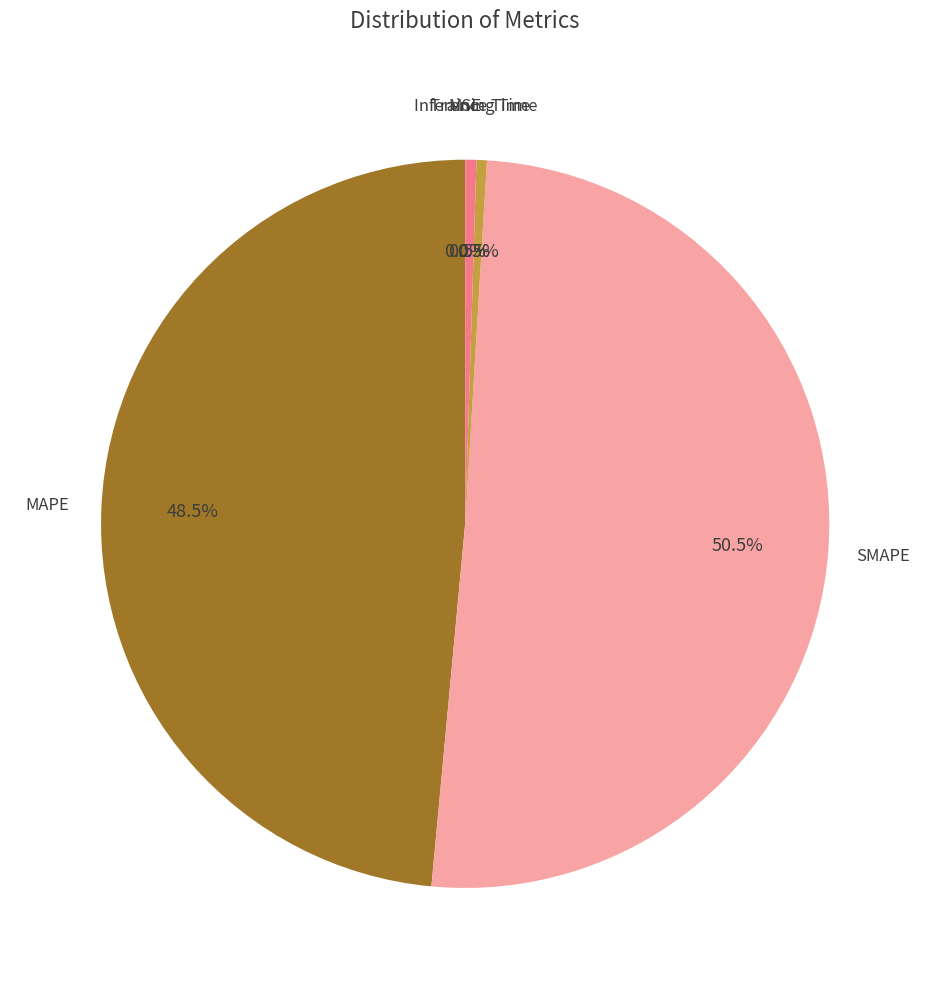

How many segments does this pie chart have?

5